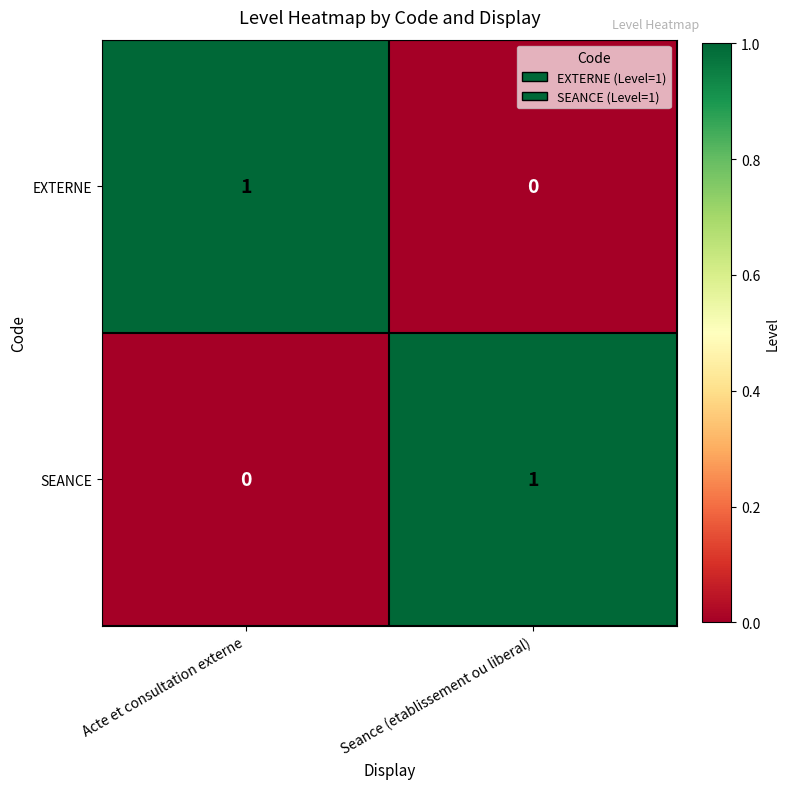

At Seance (etablissement ou liberal), list the series in order from smallest to largest.

EXTERNE, SEANCE